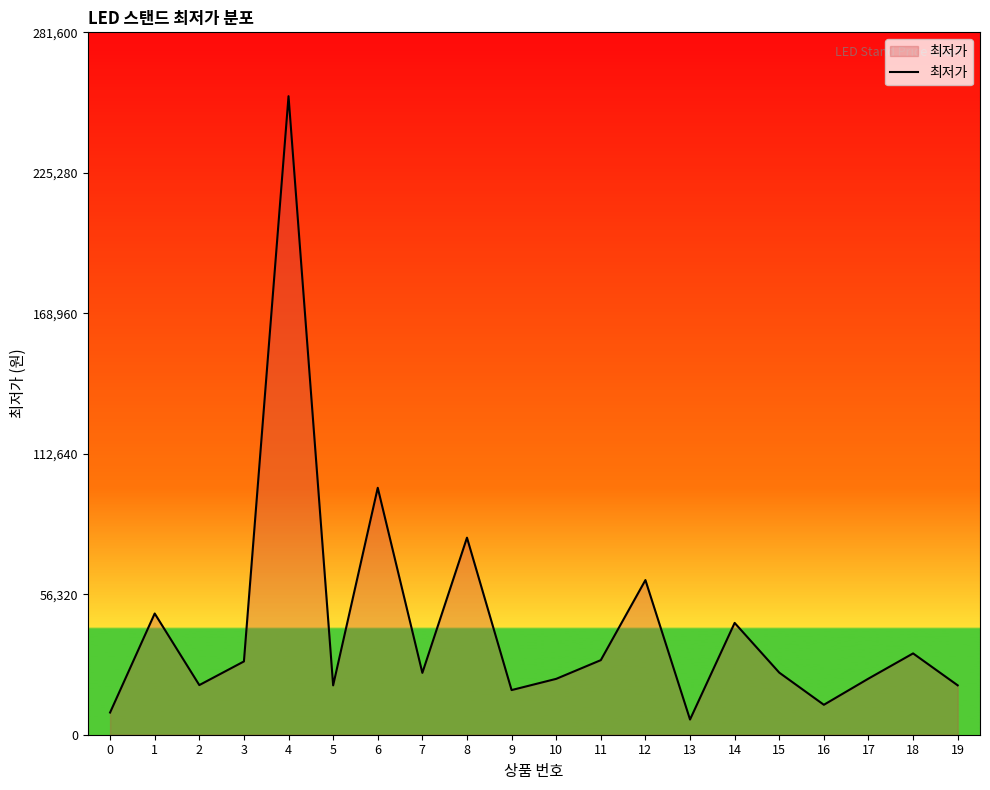

How many interior local peaks (higher than both neighbors) does the data have?

7